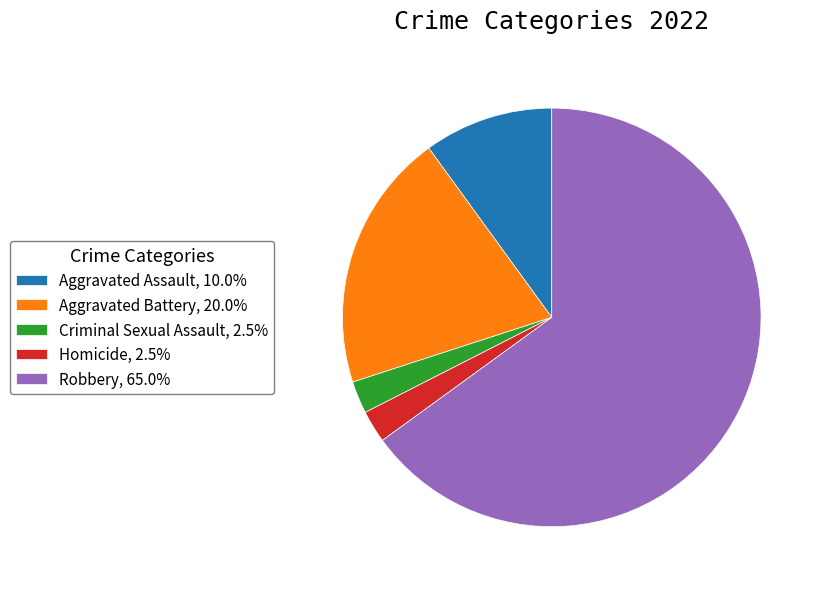

What is the largest slice in the pie chart?

Robbery